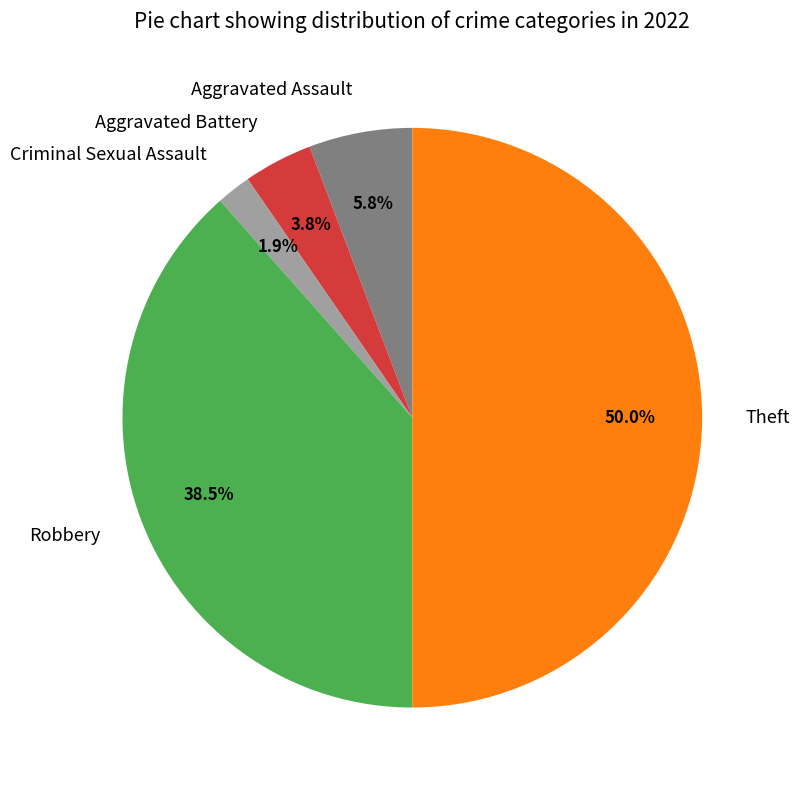

To the nearest percent, what is the average slice percentage?

20%